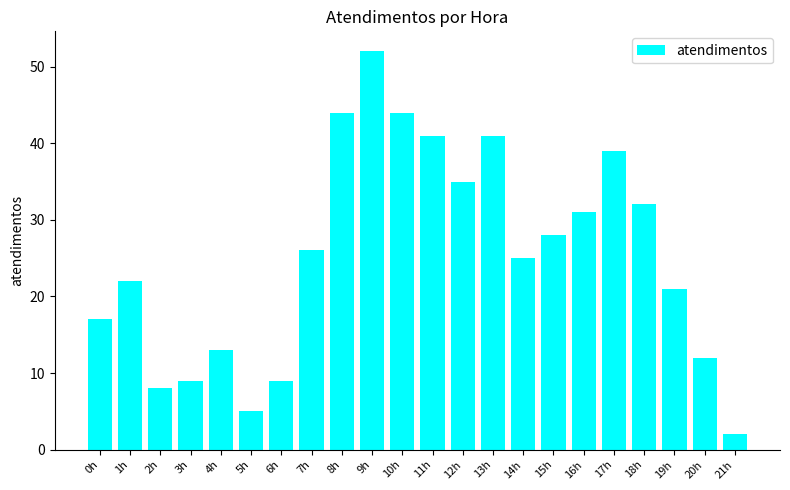

How many series are shown in this chart?

1